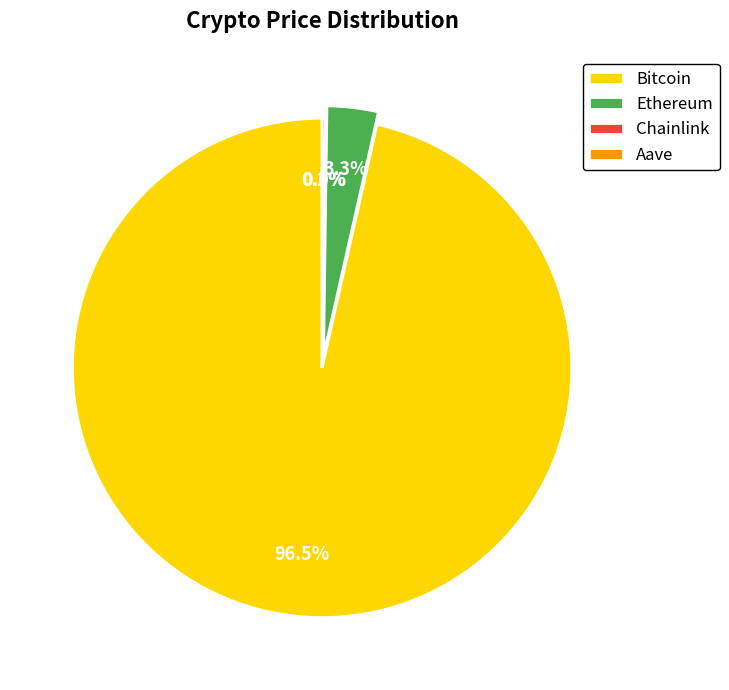

What is the largest slice in the pie chart?

Bitcoin